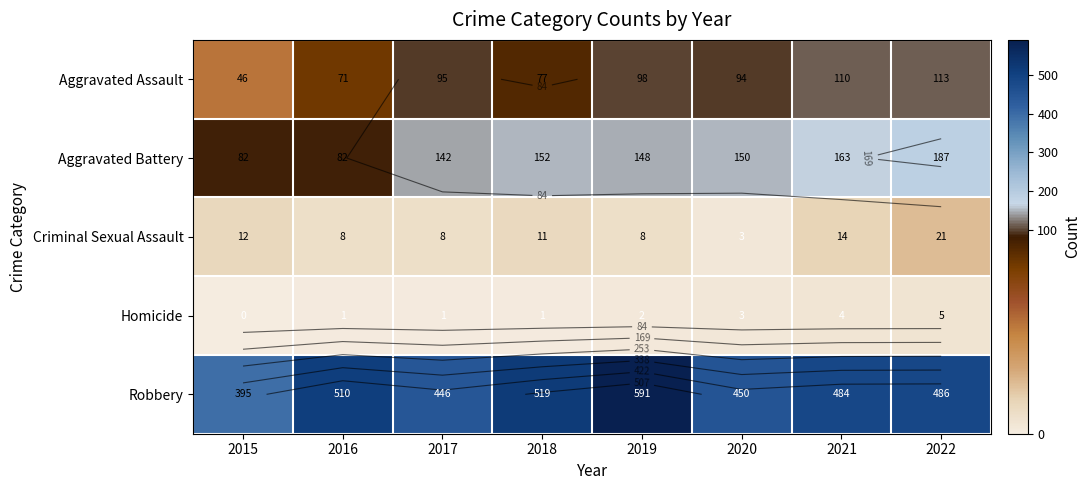

What is the difference between the highest and lowest values at 2022?

481